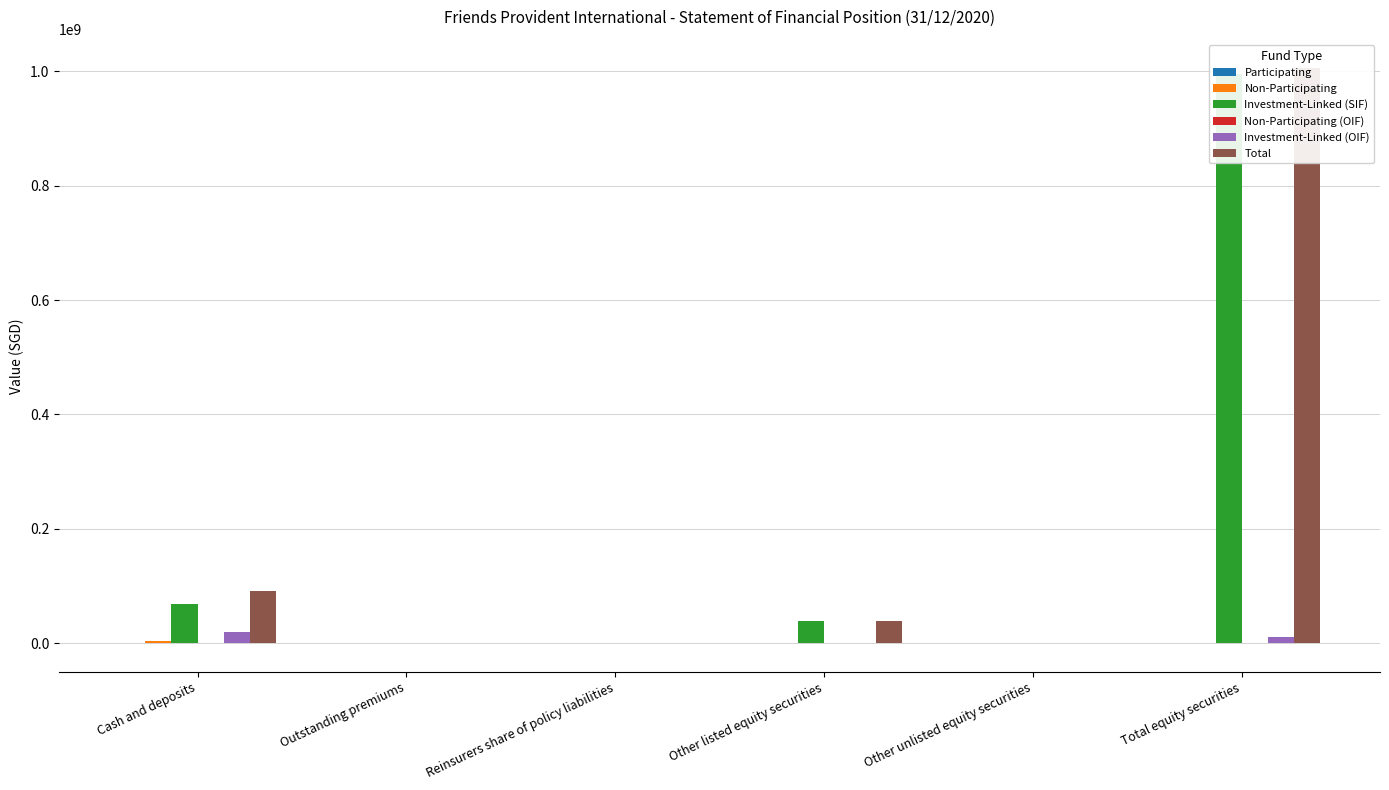

Reading left to right, transcribe all the data shown in this chart.

Participating: Cash and deposits=0	Outstanding premiums=0	Reinsurers share of policy liabilities=0	Other listed equity securities=0	Other unlisted equity securities=0	Total equity securities=0
Non-Participating: Cash and deposits=3754059	Outstanding premiums=24778	Reinsurers share of policy liabilities=-99944	Other listed equity securities=0	Other unlisted equity securities=0	Total equity securities=0
Investment-Linked (SIF): Cash and deposits=68140006	Outstanding premiums=534008	Reinsurers share of policy liabilities=0	Other listed equity securities=38908236	Other unlisted equity securities=536070	Total equity securities=994951209
Non-Participating (OIF): Cash and deposits=20617	Outstanding premiums=0	Reinsurers share of policy liabilities=-9982	Other listed equity securities=0	Other unlisted equity securities=0	Total equity securities=0
Investment-Linked (OIF): Cash and deposits=19096451	Outstanding premiums=23992	Reinsurers share of policy liabilities=0	Other listed equity securities=0	Other unlisted equity securities=0	Total equity securities=10218319
Total: Cash and deposits=91011133	Outstanding premiums=582778	Reinsurers share of policy liabilities=-109926	Other listed equity securities=38908236	Other unlisted equity securities=536070	Total equity securities=1005169528